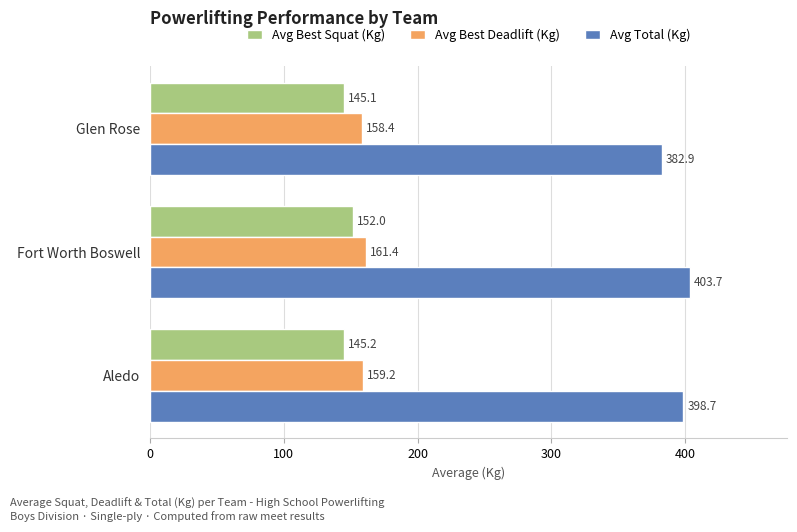

The Avg Best Deadlift (Kg) series shows 159.2 at Aledo. True or false?

True